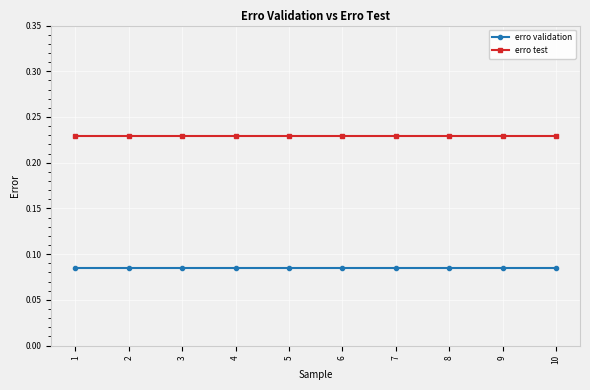

The value of erro test at 5 is 0.1. True or false?

False